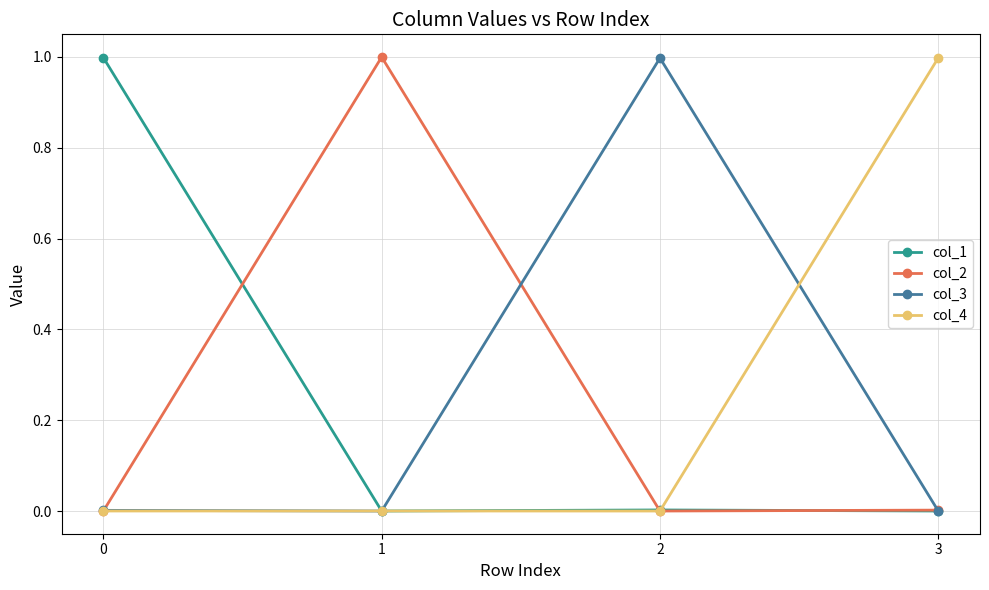

What is the value of the col_4 point at the 4th from the left?

1.0